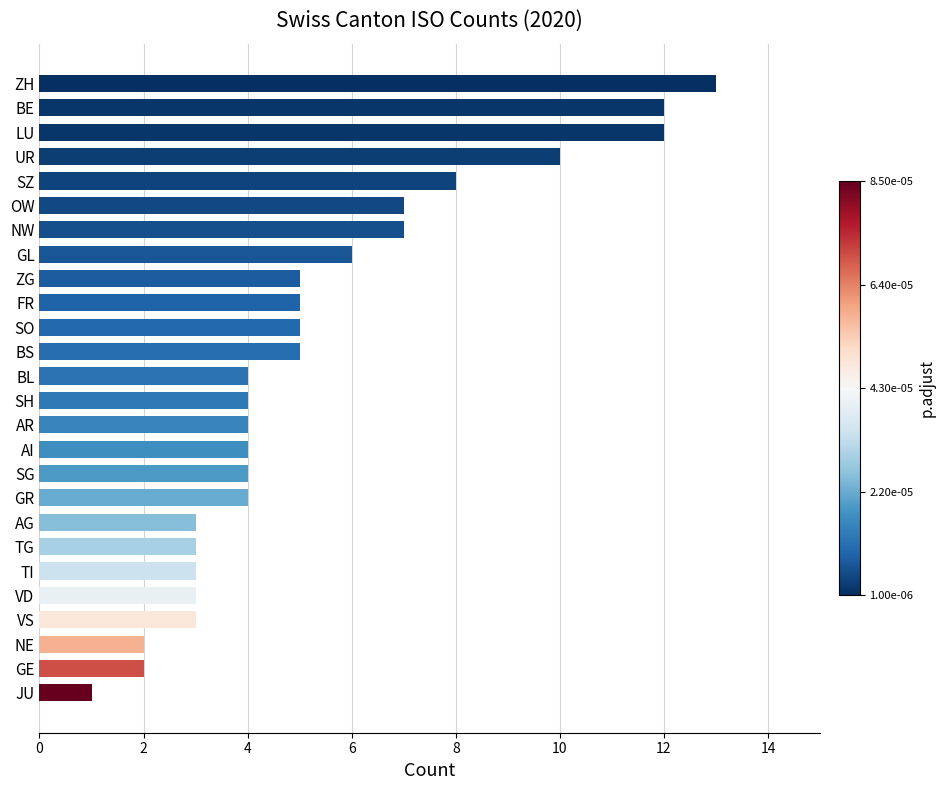

Between SO and SH, which is larger?

SO